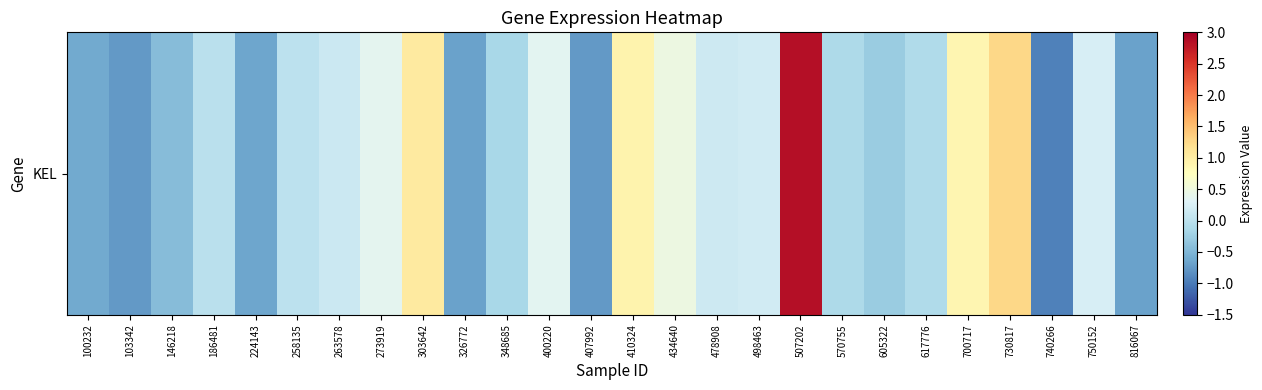

How many distinct data groups are displayed?

1